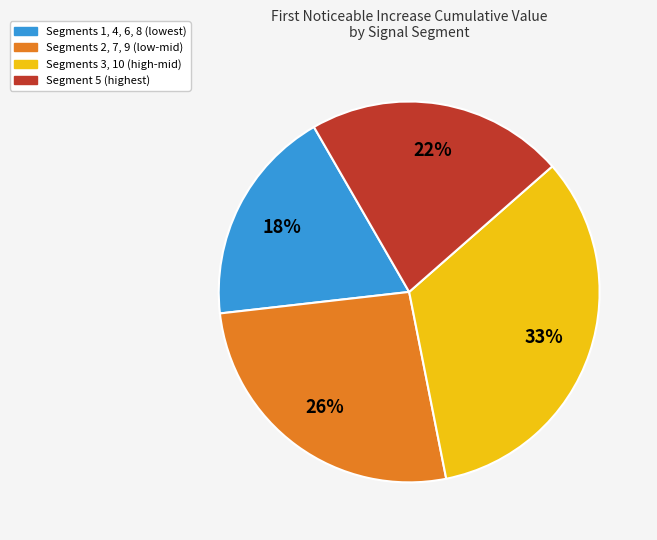

To the nearest percent, what is the difference between the largest and smallest slice percentages?

15%